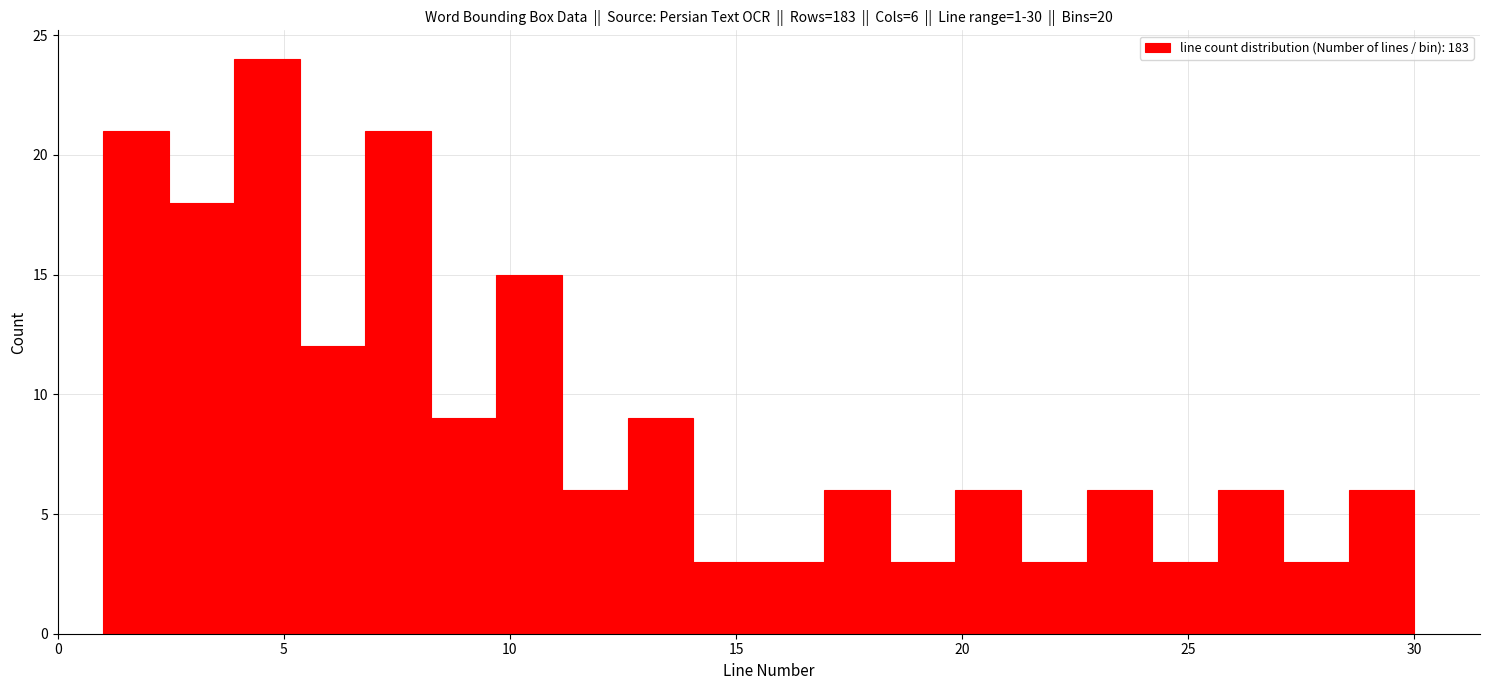

Read against the x-axis, roughly where is the centre of the tallest bar?

4.5